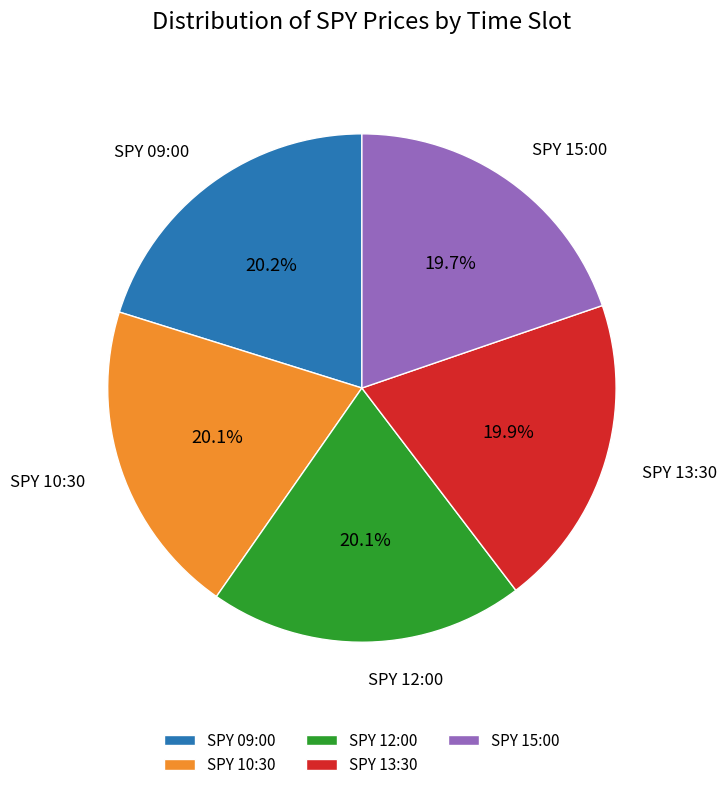

True or false: SPY 10:30 accounts for 20% of the total.

True